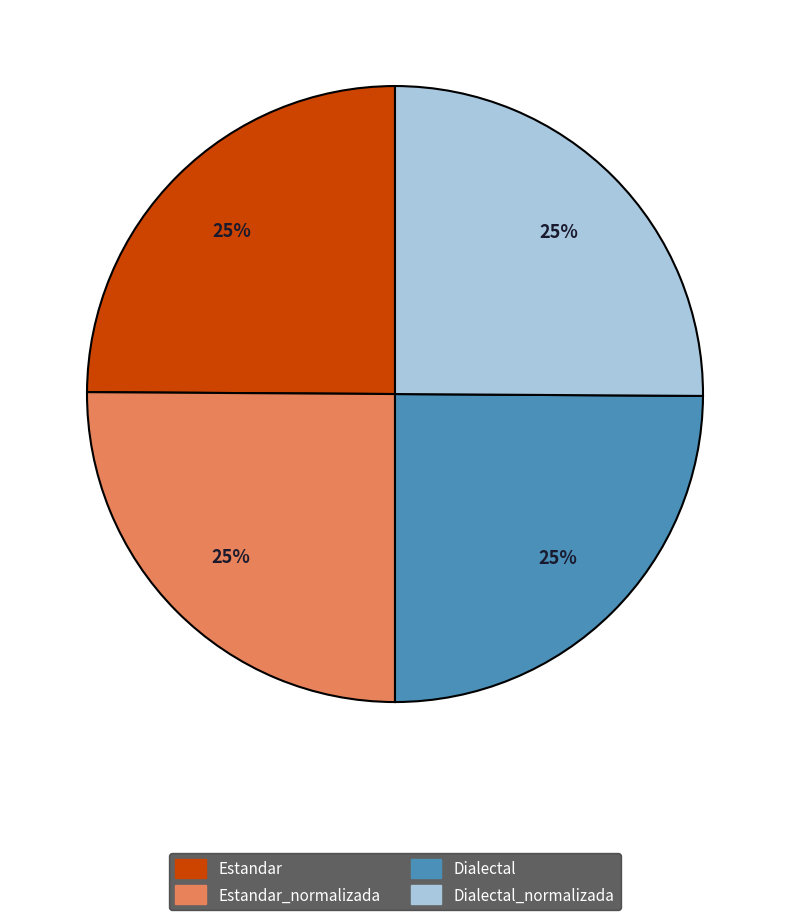

Is there any slice that represents more than half of the pie?

No